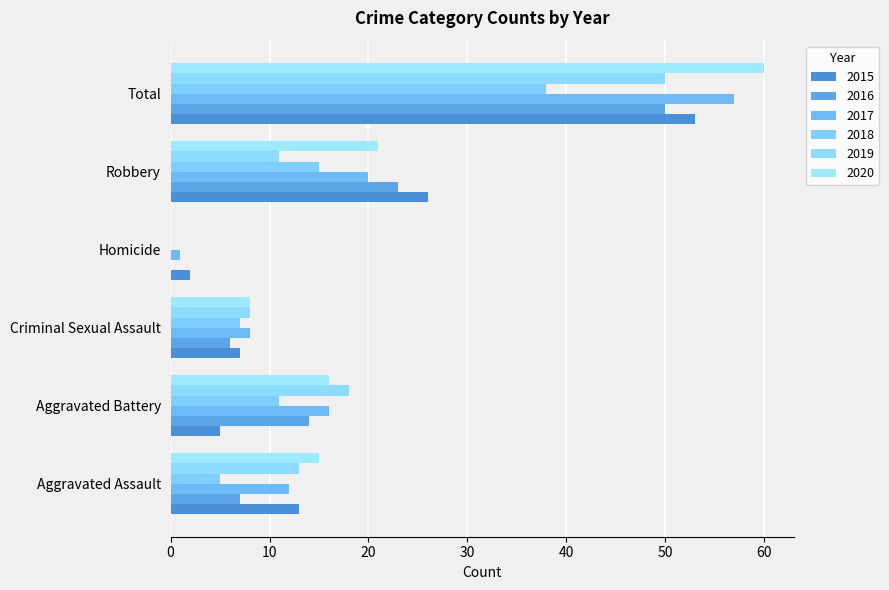

Count the number of categories in the chart.

6